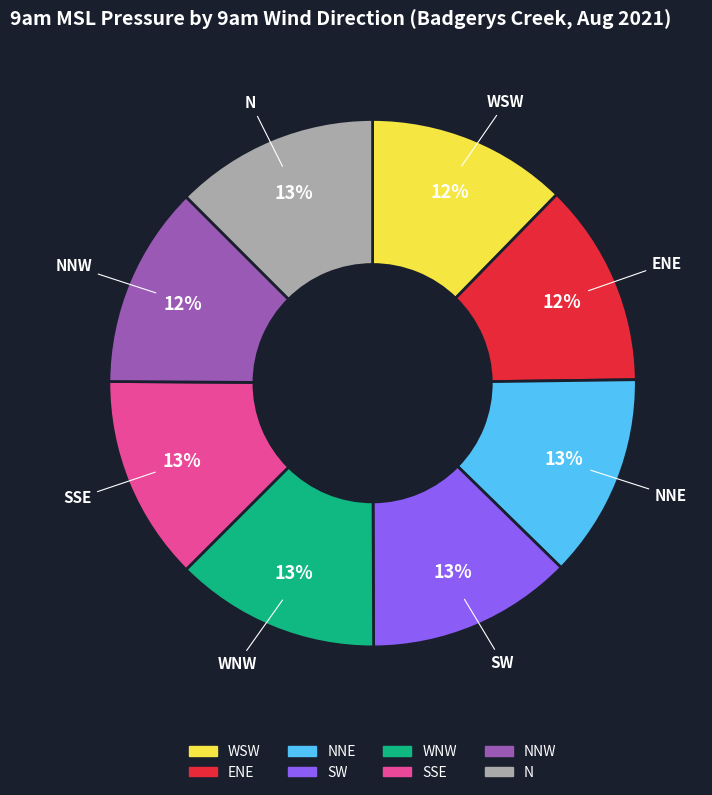

To the nearest percent, what portion does N represent?

13%